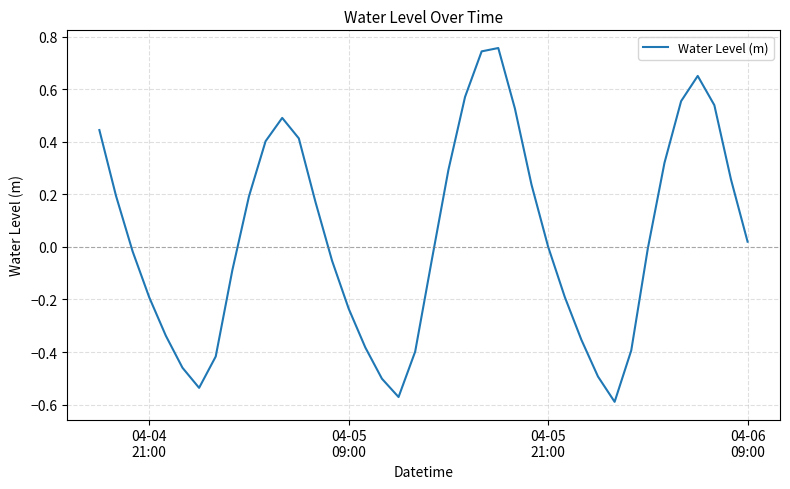

What is the difference between the maximum and minimum values?

1.3